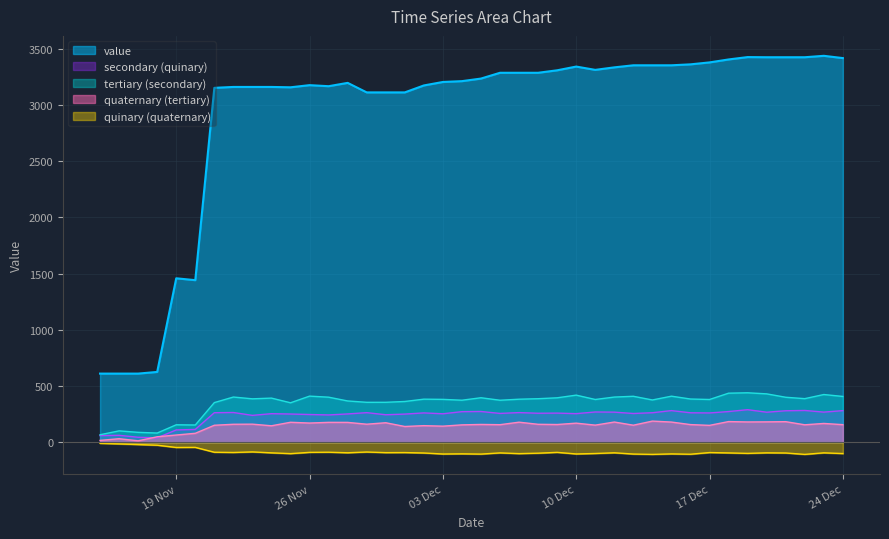

Reading right to left, list all the values displayed in this chart.

3418.1	3438.3	3425.6	3425.6	3425.6	3427.0	3406.0	3379.7	3362.4	3353.9	3353.9	3353.9	3335.5	3313.2	3342.6	3309.4	3287.4	3287.4	3287.4	3235.8	3212.9	3205.5	3174.5	3112.7	3112.7	3112.7	3197.5	3167.9	3177.2	3158.1	3161.3	3161.3	3161.3	3153.2	1441.5	1458.1	624.8	610.0	610.0	610.0